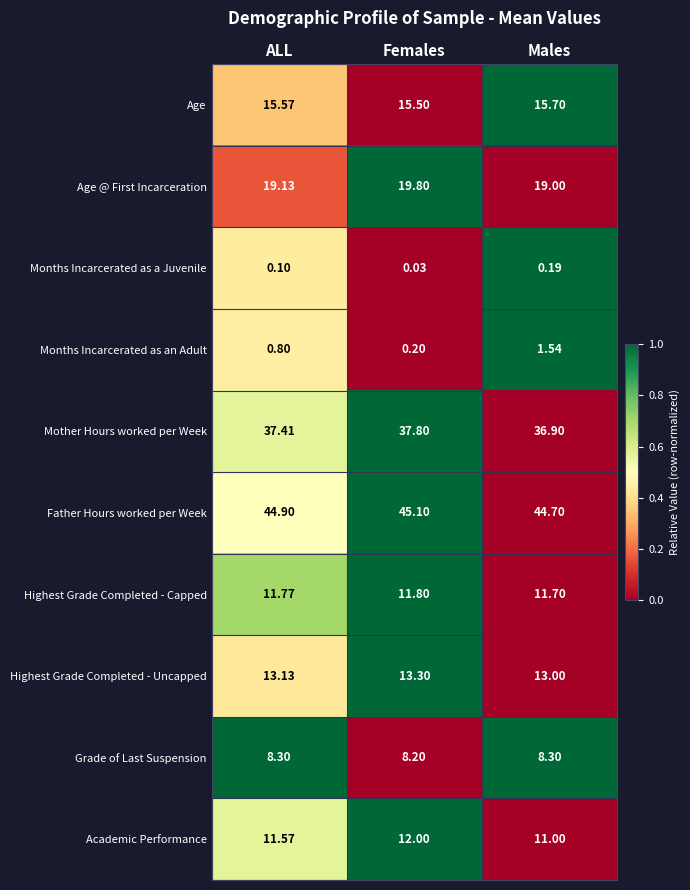

At which label does Mother Hours worked per Week first exceed 37?

ALL